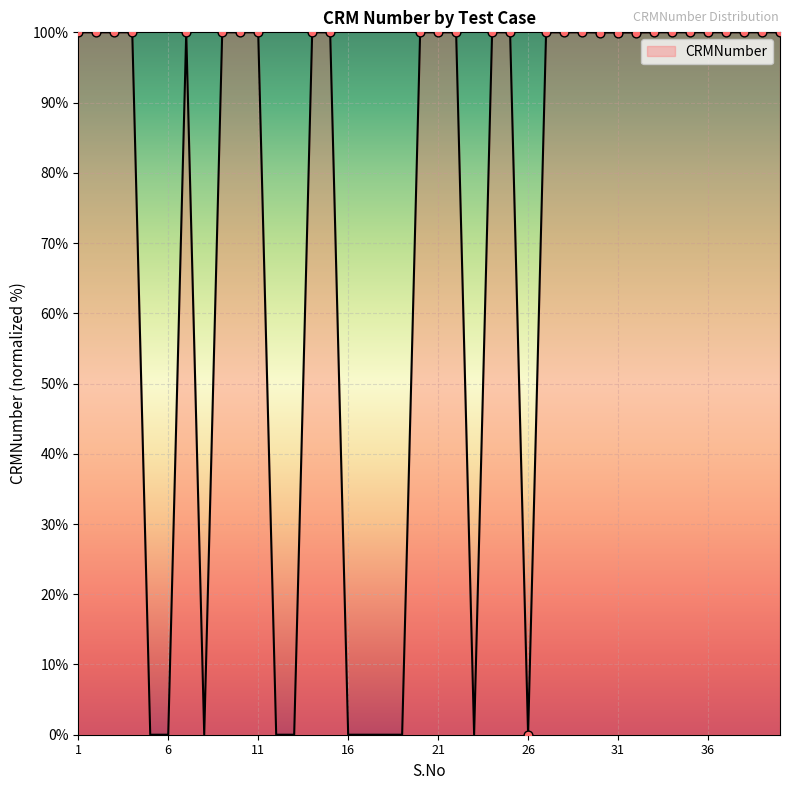

What is the difference between the maximum and minimum values?

100.0